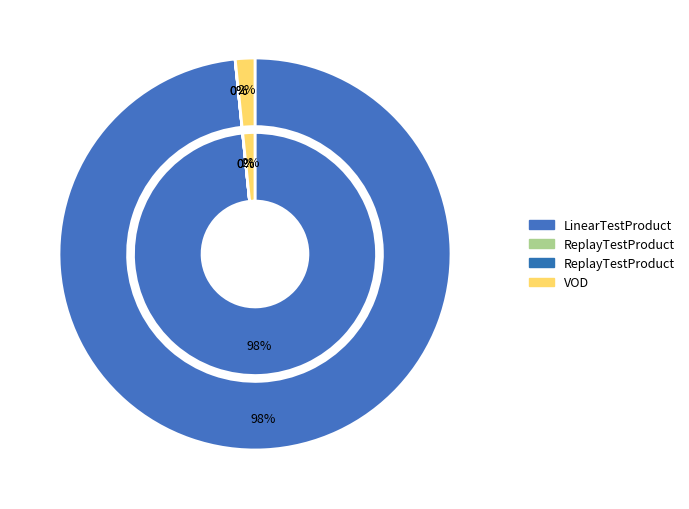

The ReplayTestProduct slice represents 0% of the pie. True or false?

True